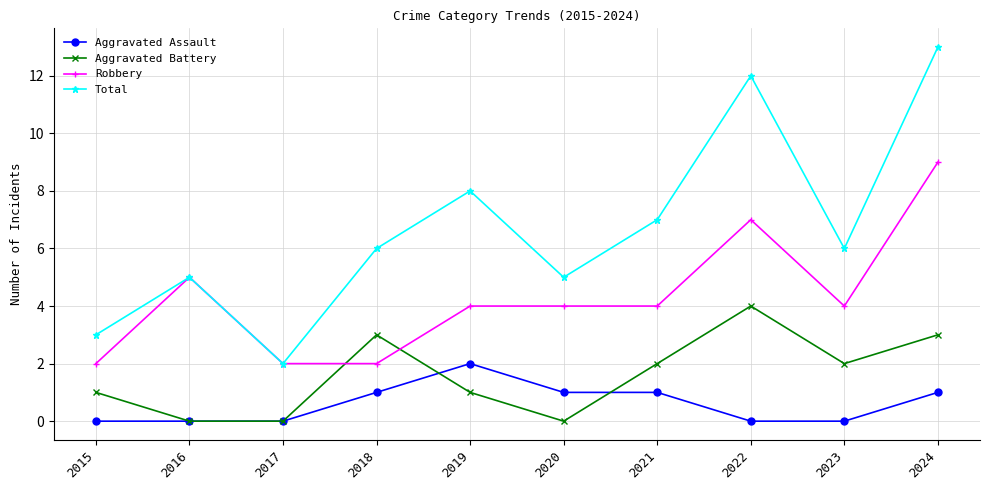

How many series are shown in this chart?

4